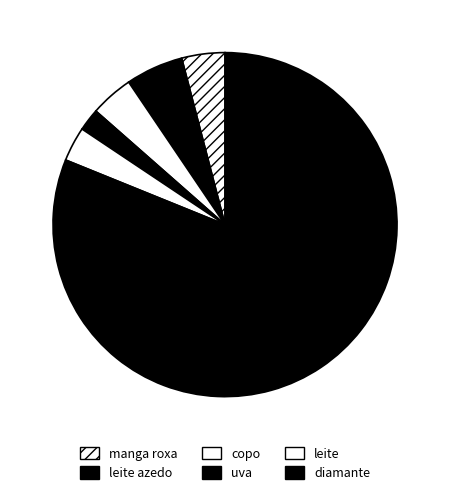

Count the number of slices in the pie.

6